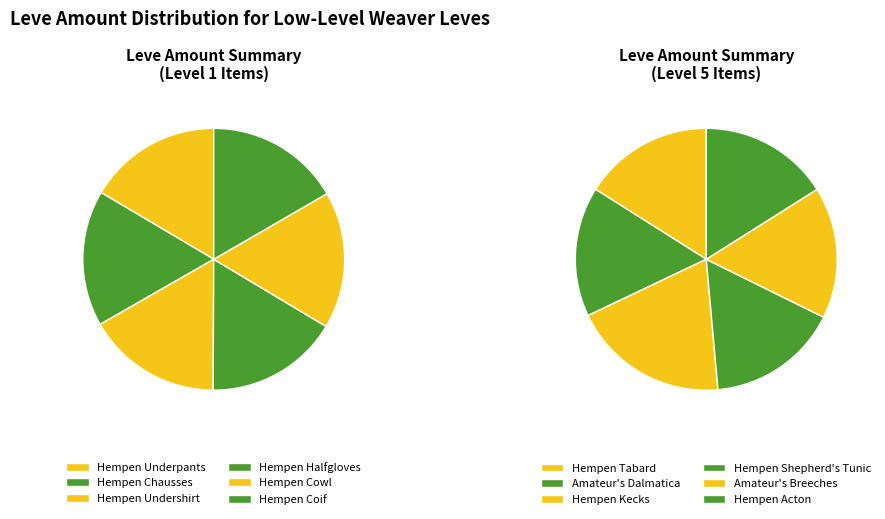

How many slices are in this pie chart?

12